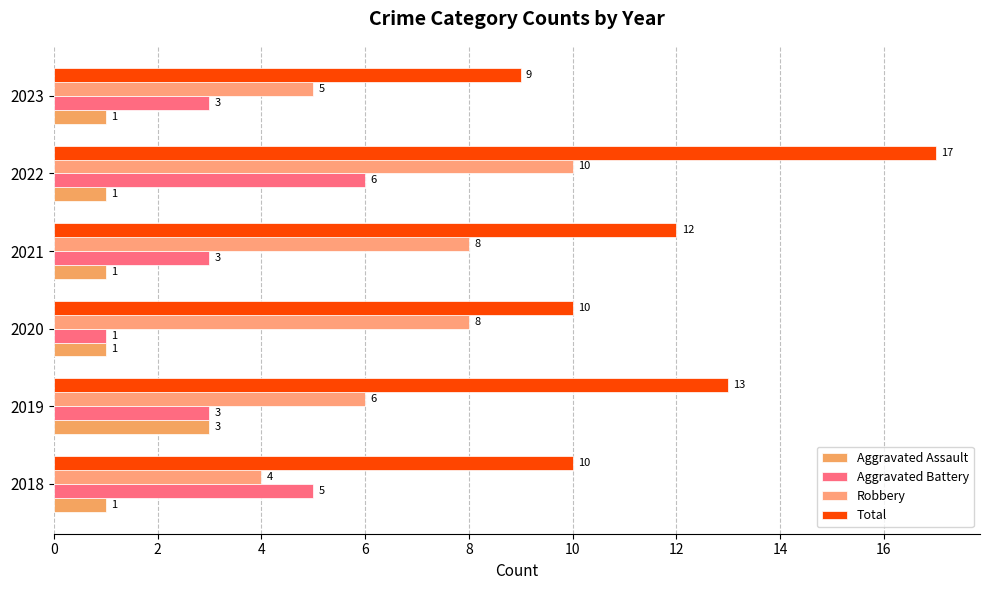

List the series in order of their overall mean, highest first.

Total, Robbery, Aggravated Battery, Aggravated Assault